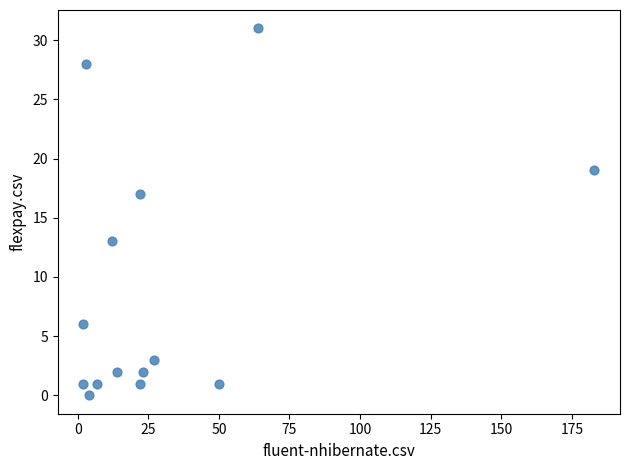

What is the range of X values (max minus min)?

181